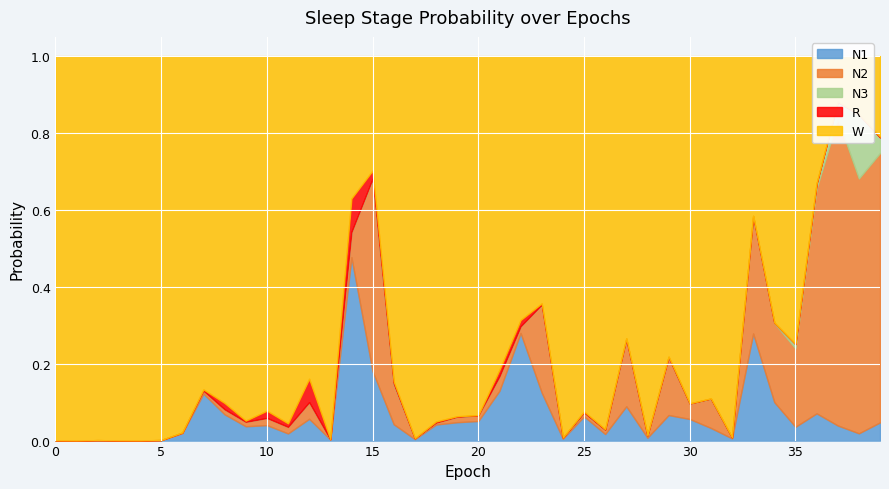

True or false: N1 has more than 0 points higher than both neighbors.

True